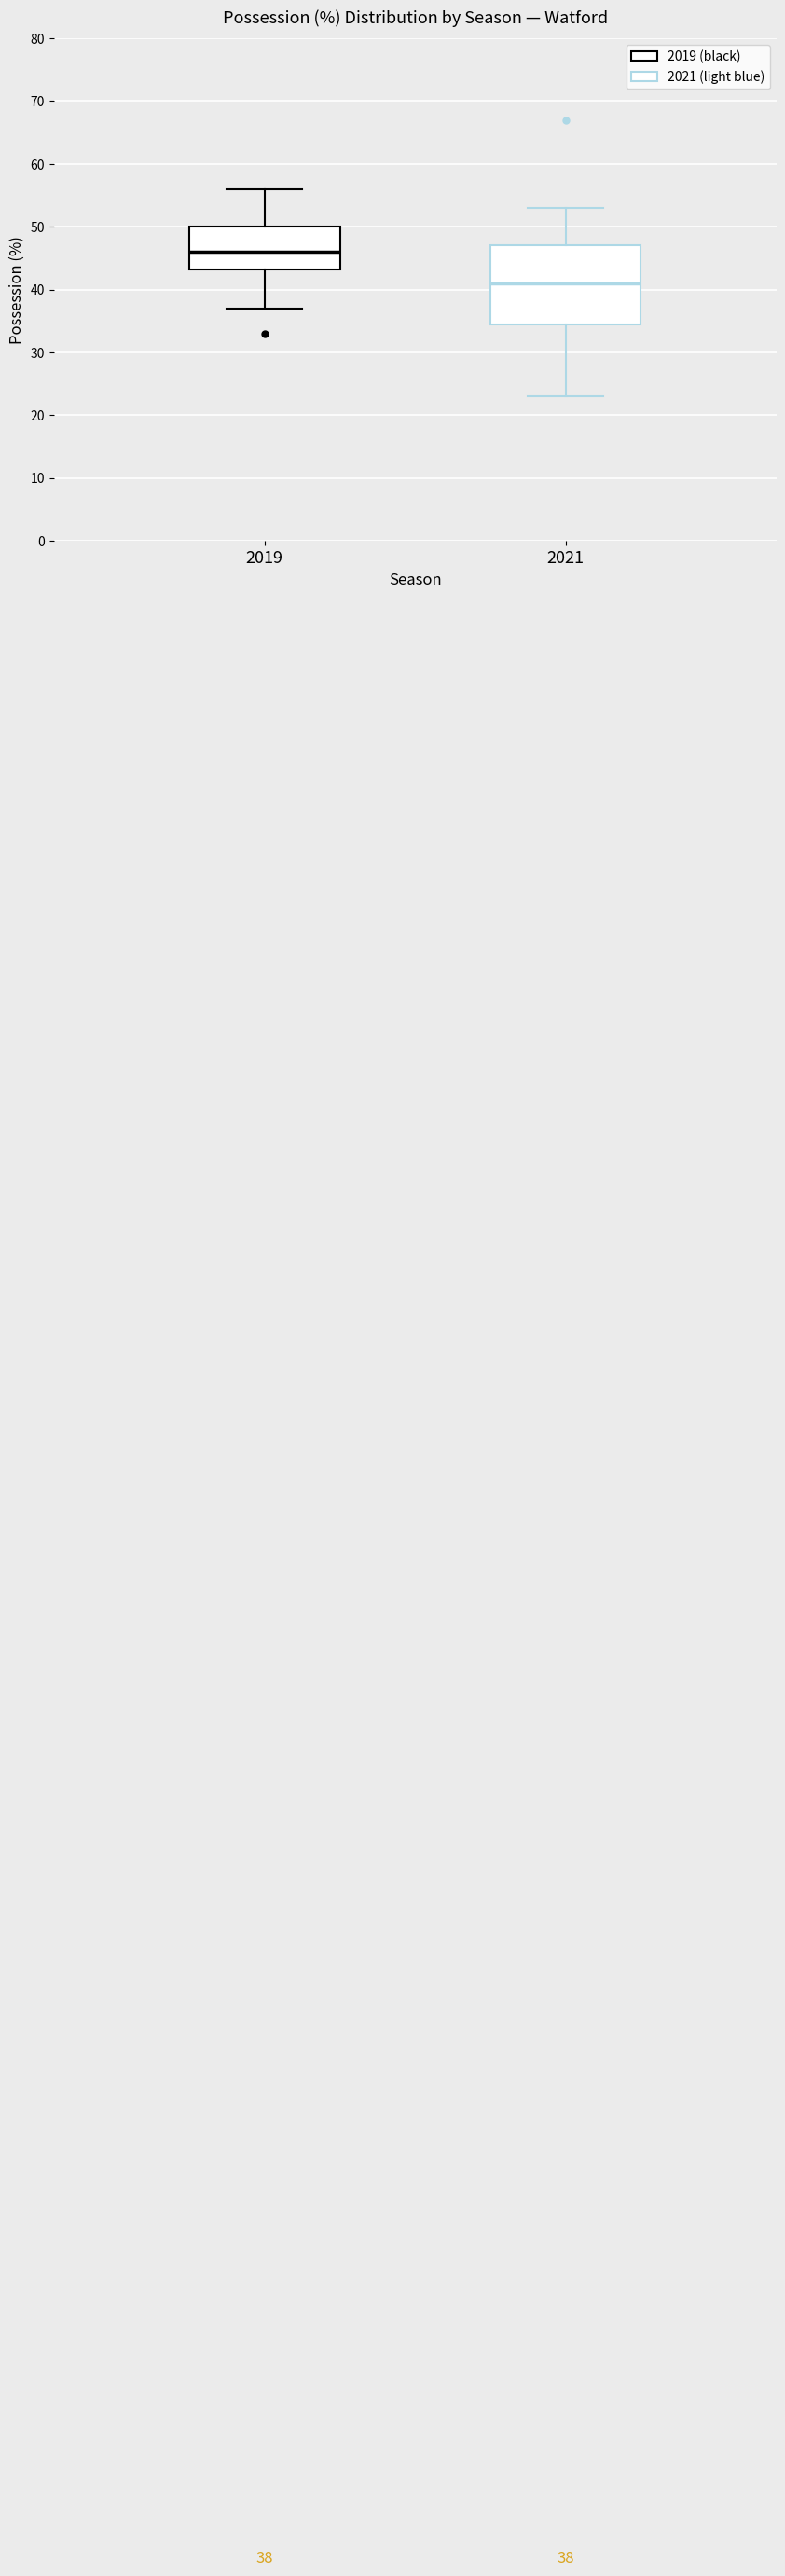

Which box is the tallest, from its lower edge to its upper edge?

2021